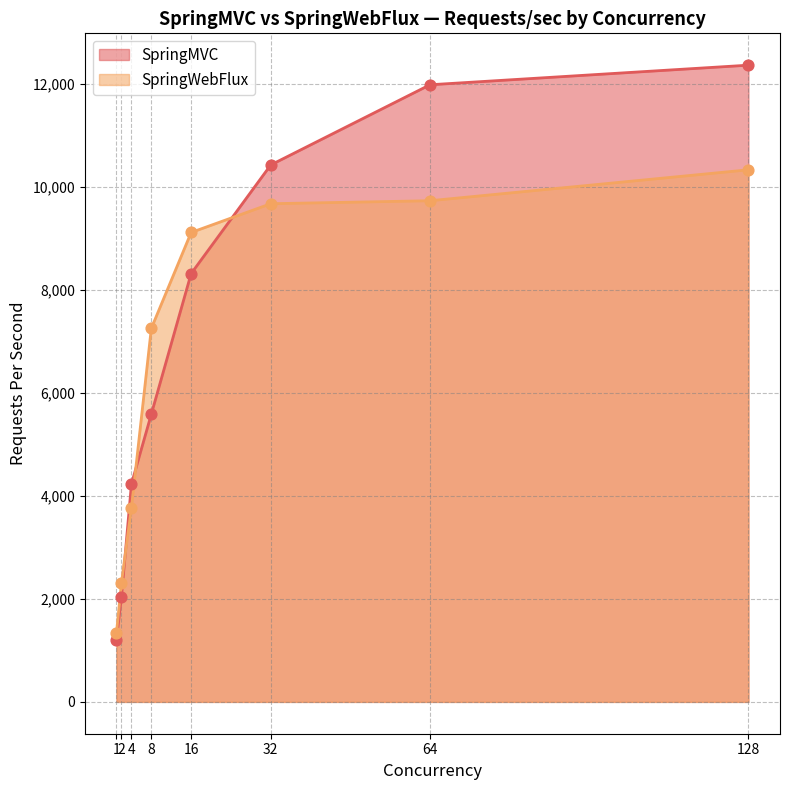

Which series reaches the minimum Y coordinate?

SpringMVC